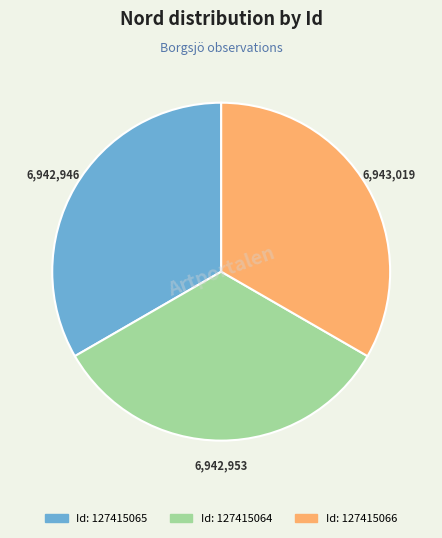

Does any single category account for the majority?

No